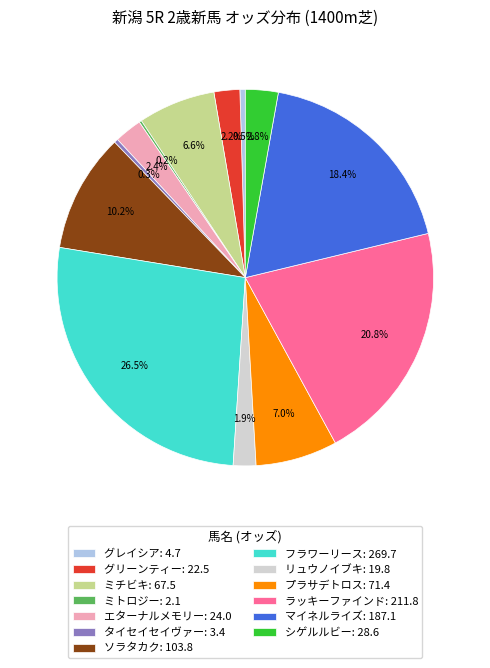

Does グリーンティー account for over 50% of the chart?

No